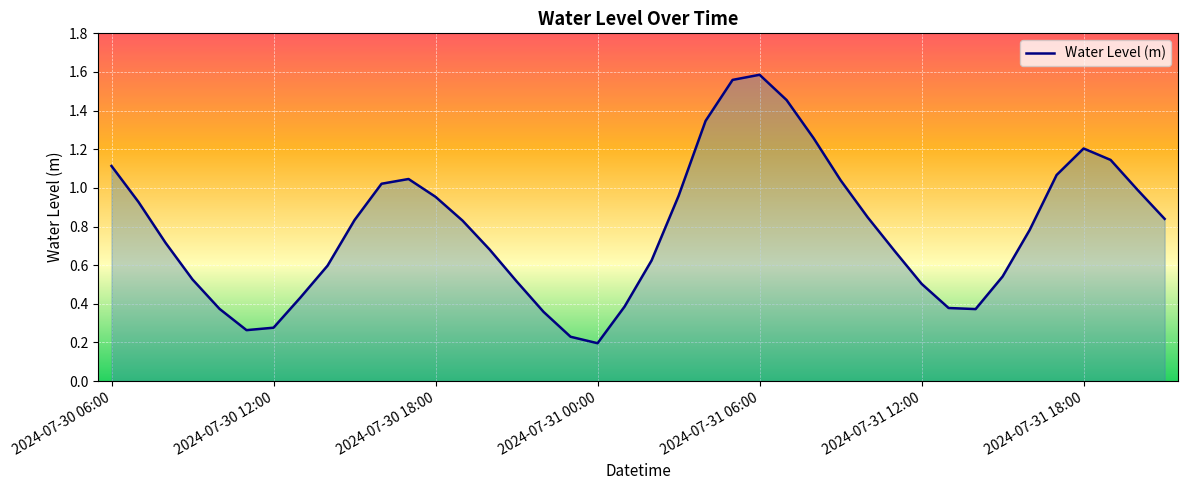

What is the difference between the maximum and minimum values?

1.4